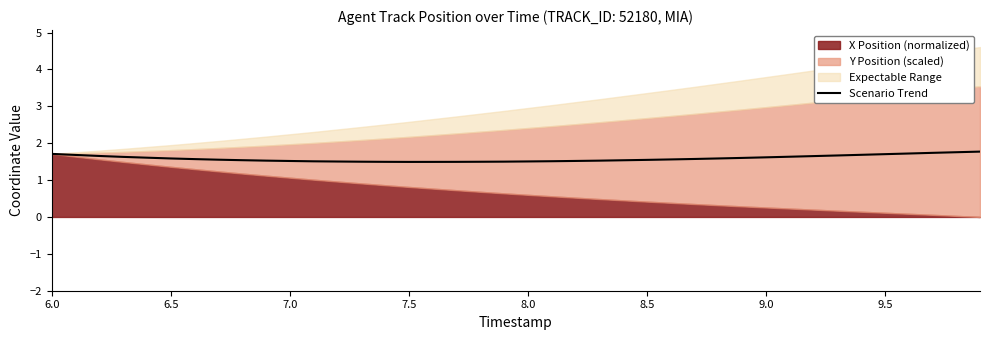

The Scenario Trend series shows 1.6 at 6.5. True or false?

True